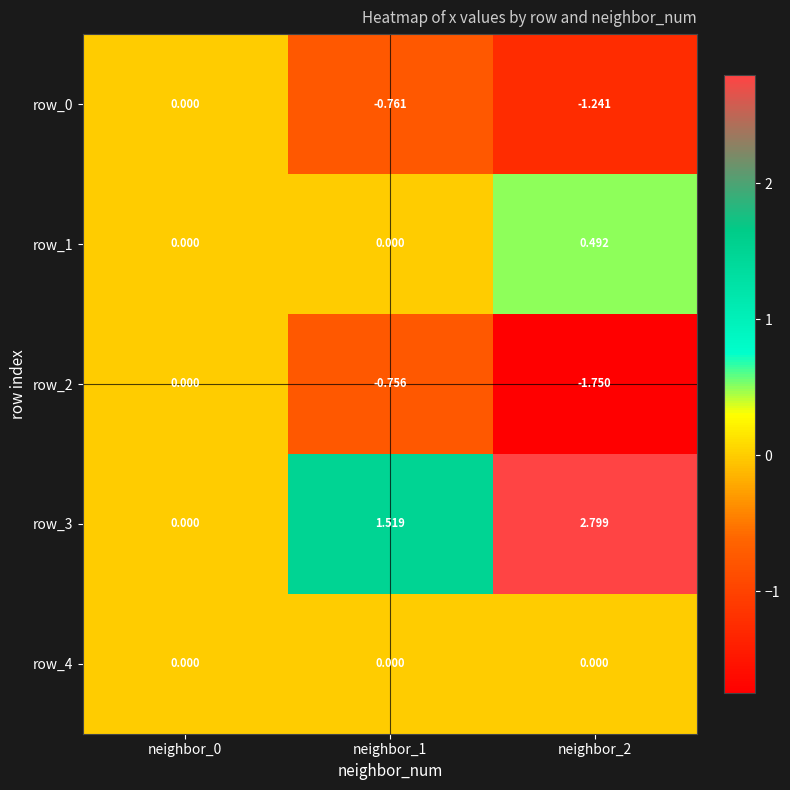

How many row_2 values are between -1 and 0?

2